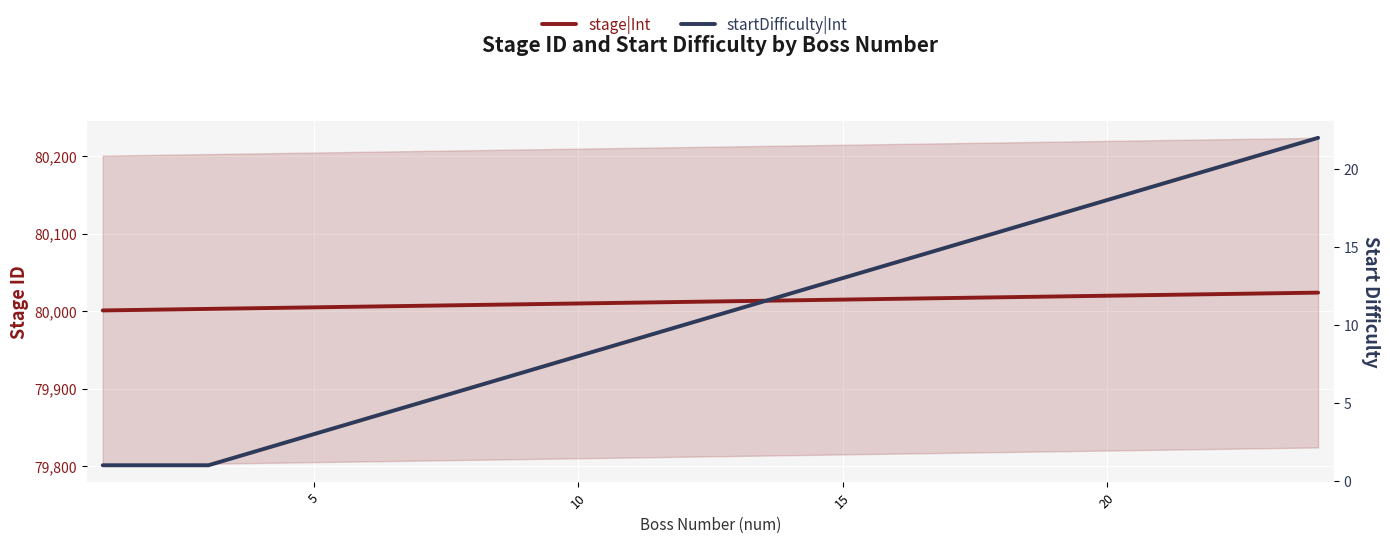

Is it true that stage|Int equals 21201 at 19?

False